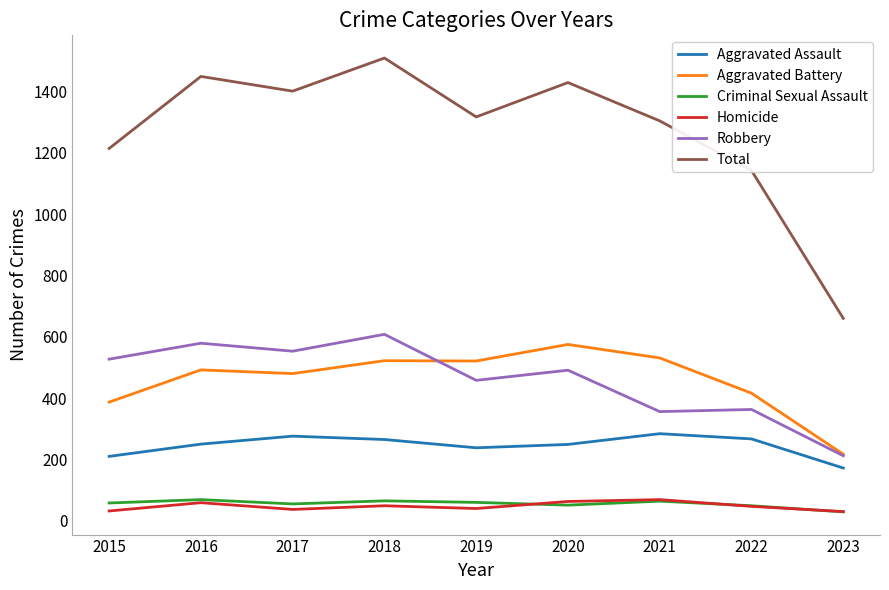

What is the total value across all series at 2017?

2802